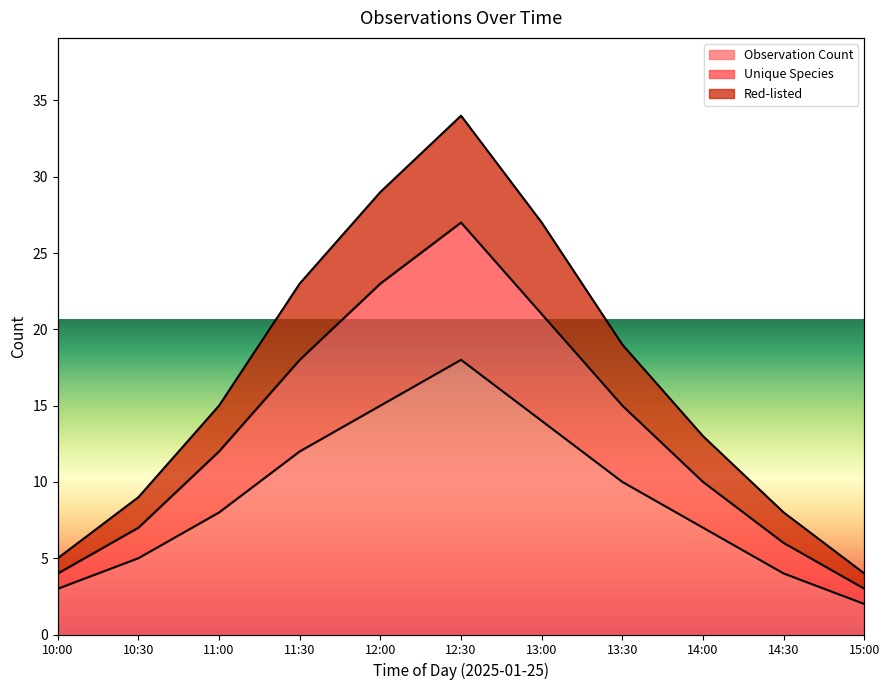

Which has a higher value, 13:00 or 14:30?

13:00